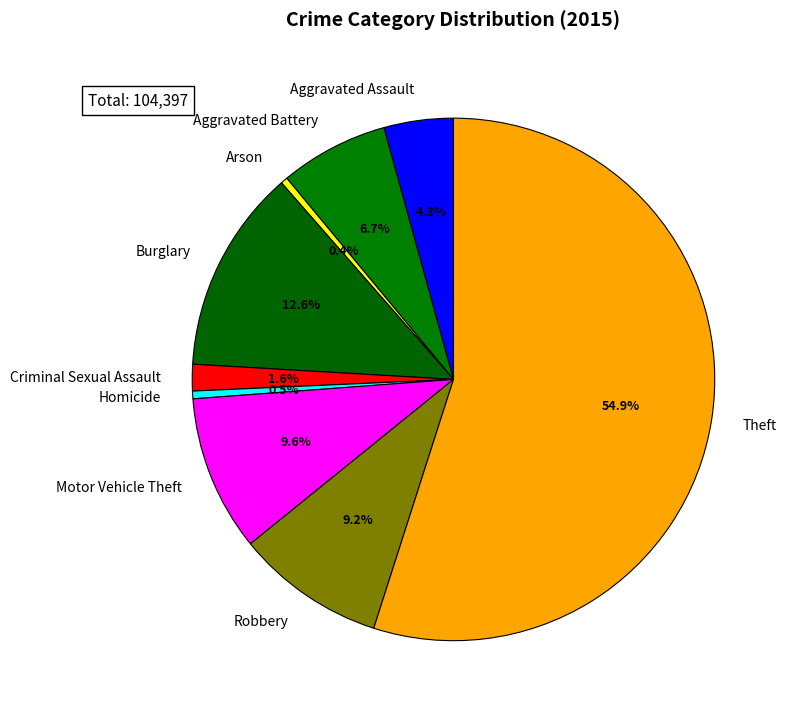

The Aggravated Assault slice represents 4% of the pie. True or false?

True